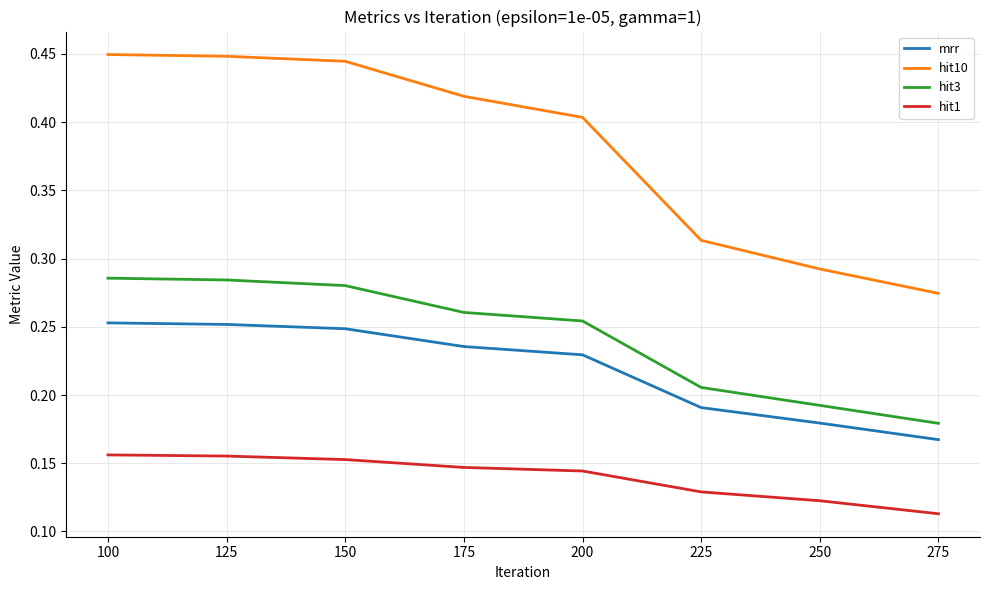

Where is mrr nearest to the value 0?

275